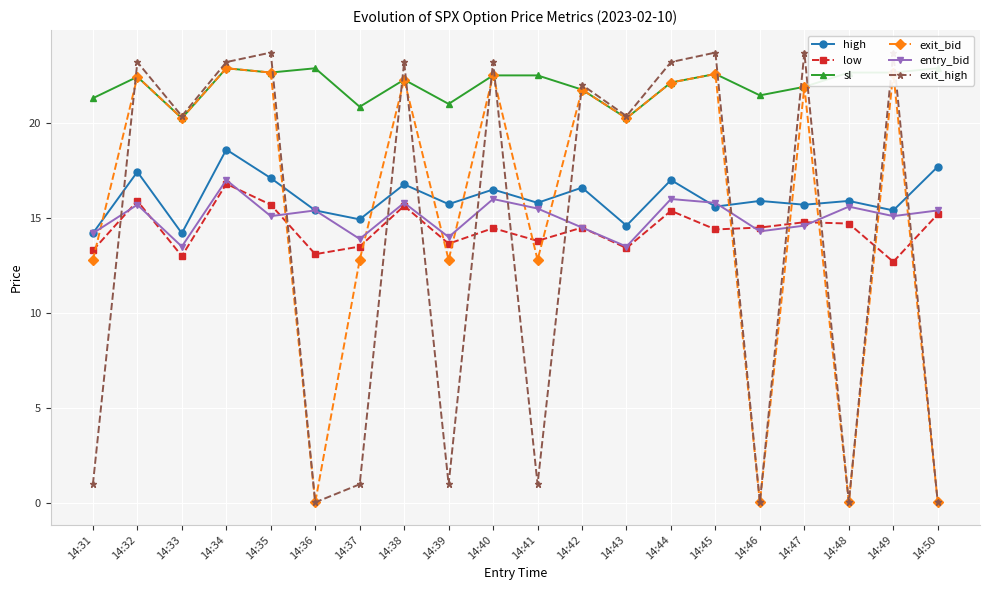

Rank the categories by exit_bid value from highest to lowest.

14:34, 14:35, 14:49, 14:45, 14:40, 14:32, 14:38, 14:44, 14:47, 14:42, 14:33, 14:43, 14:31, 14:37, 14:39, 14:41, 14:36, 14:46, 14:48, 14:50